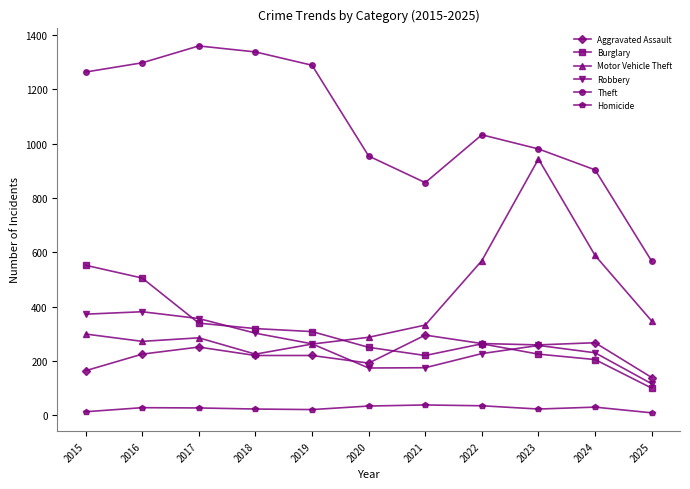

The Theft series shows 426 at 2020. True or false?

False